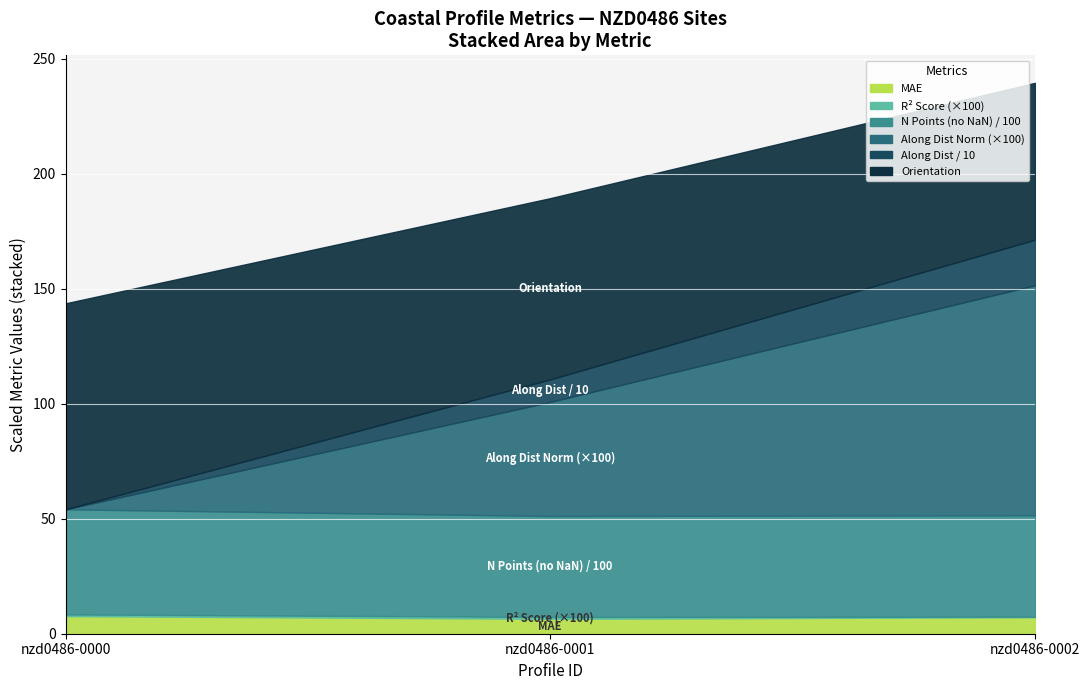

How many lines are shown in the chart?

6